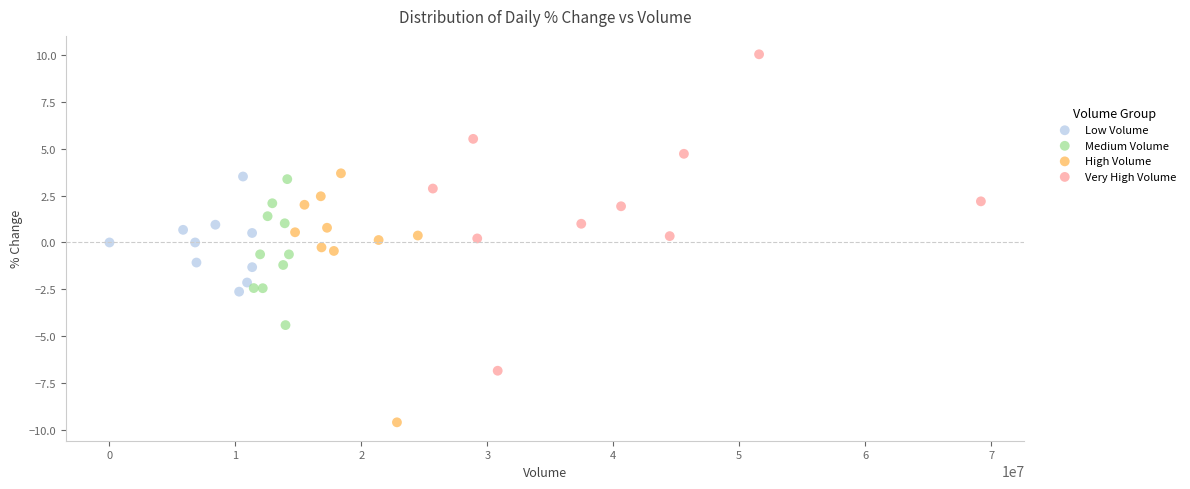

Which series has the largest Y range (max minus min)?

Very High Volume